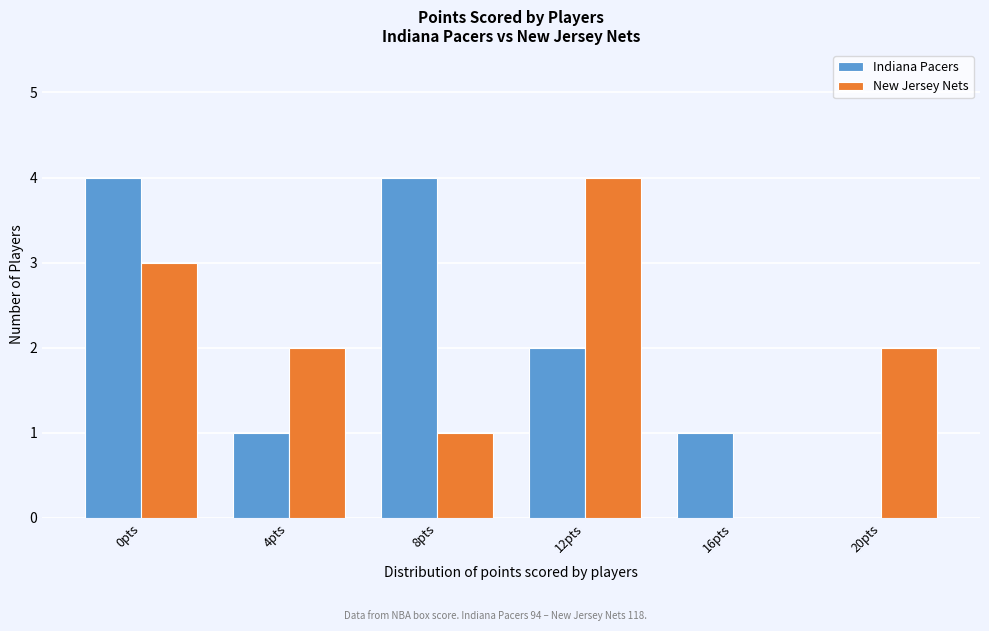

Reading right to left, extract all data points from this chart.

Indiana Pacers: 20pts=0	16pts=1	12pts=2	8pts=4	4pts=1	0pts=4
New Jersey Nets: 20pts=2	16pts=0	12pts=4	8pts=1	4pts=2	0pts=3